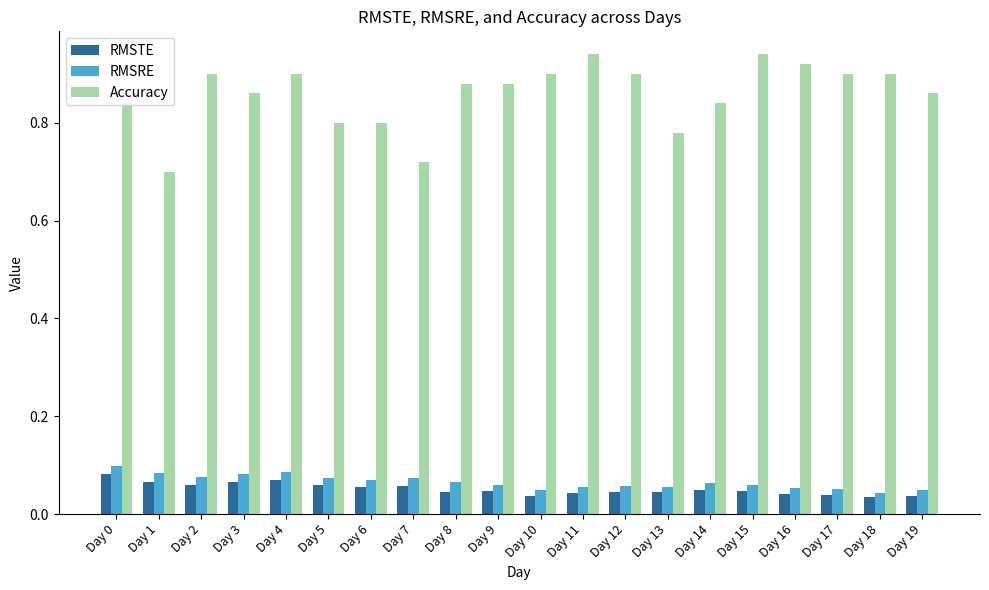

Are the bars horizontal?

No